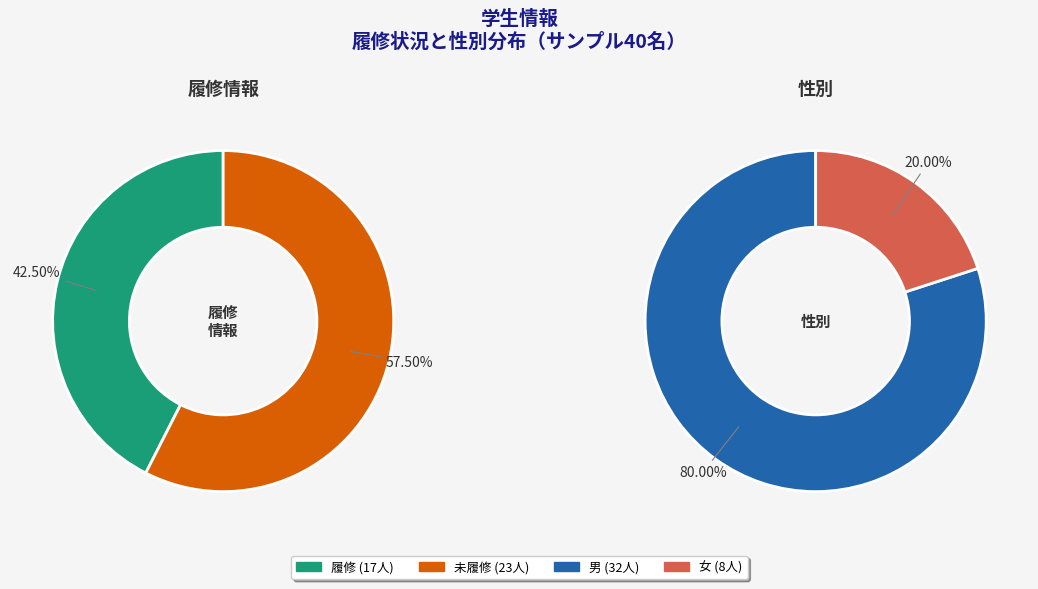

Is it true that 0 is 81% of the pie?

False